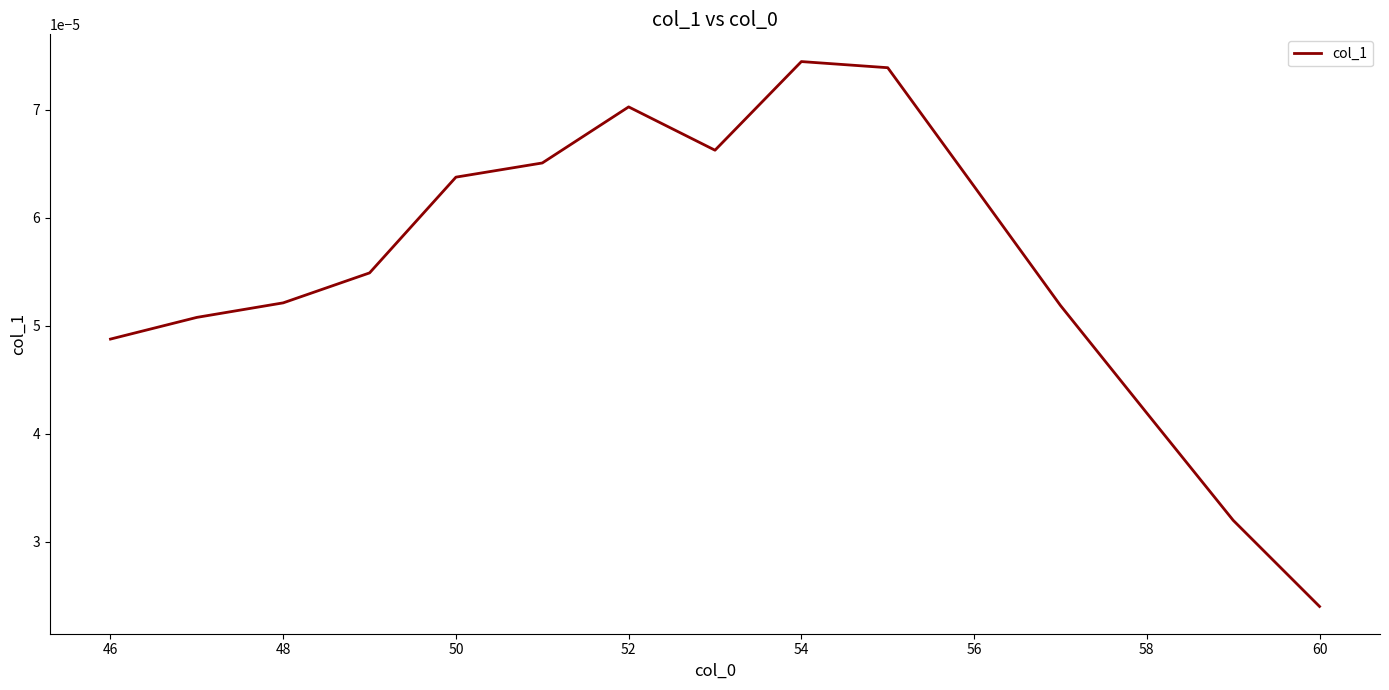

Does the chart display data point markers on the line(s)?

No